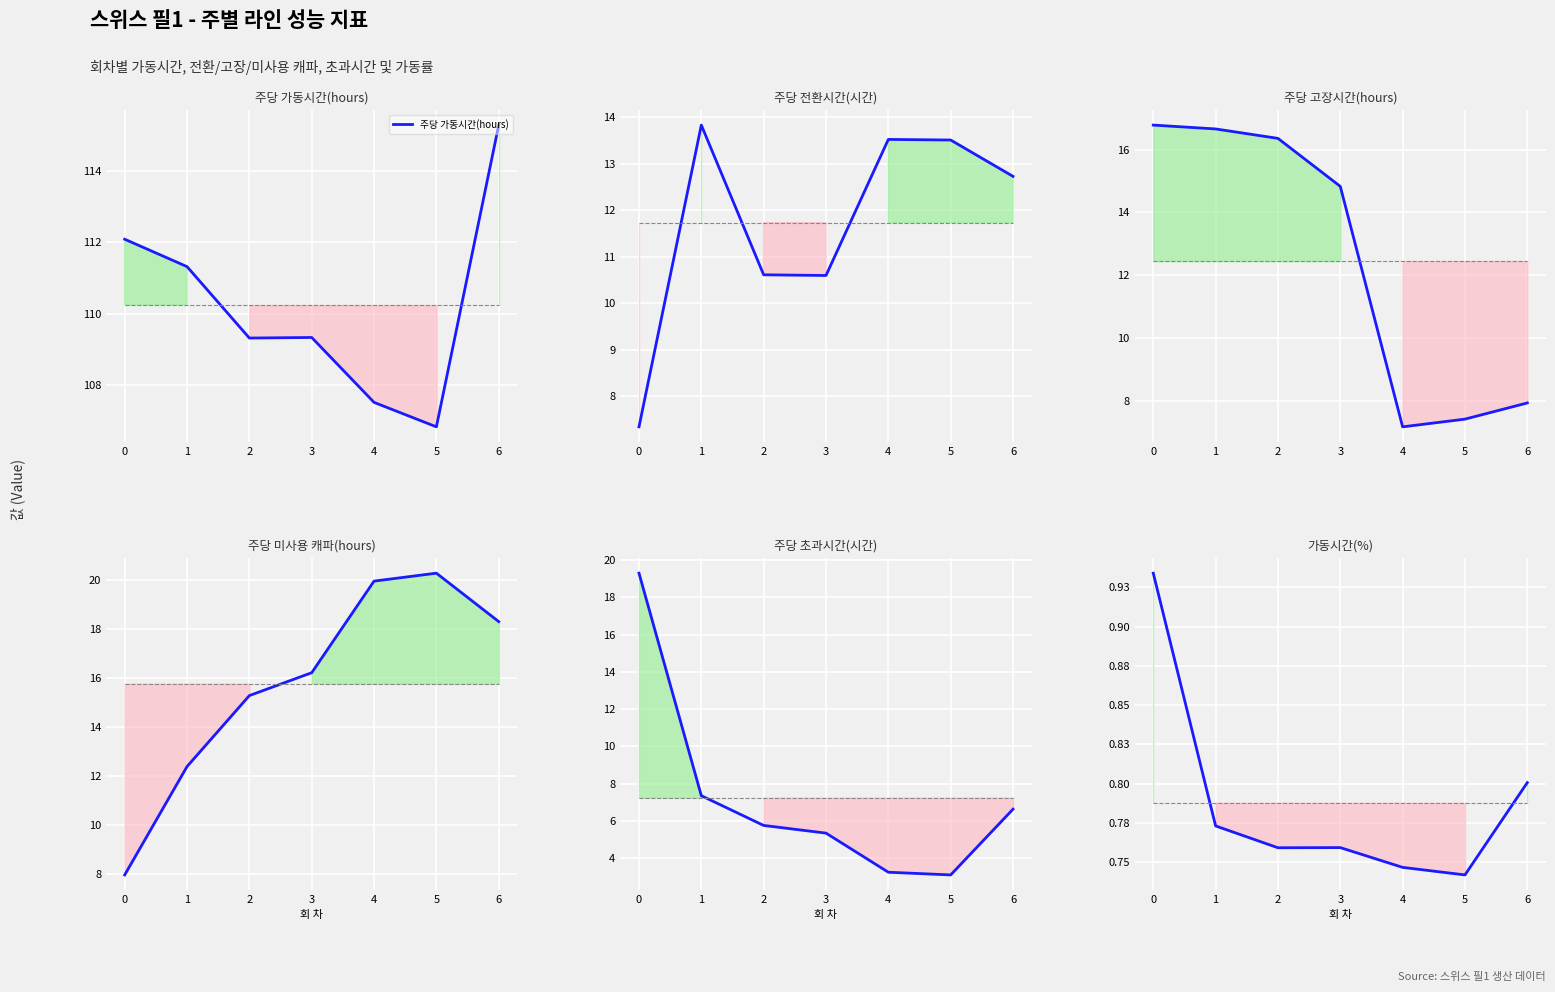

The 주당 전환시간(시간) series shows 3.6 at 4. True or false?

False